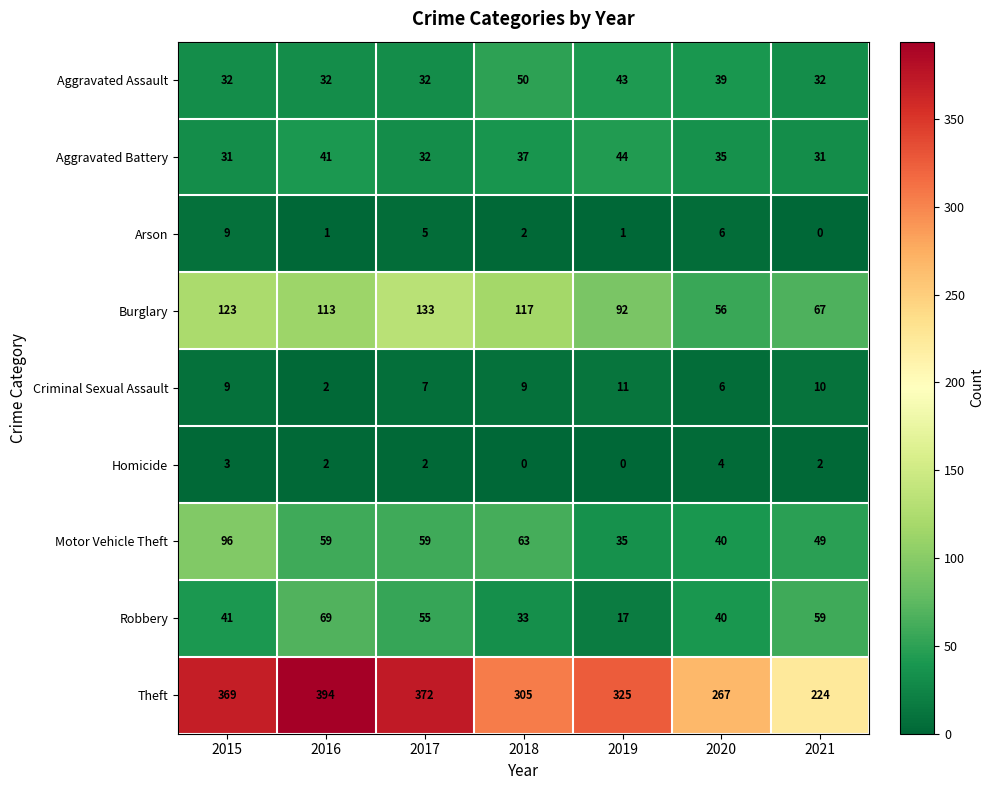

Read the Aggravated Battery value at 2021, to the nearest 10.

30